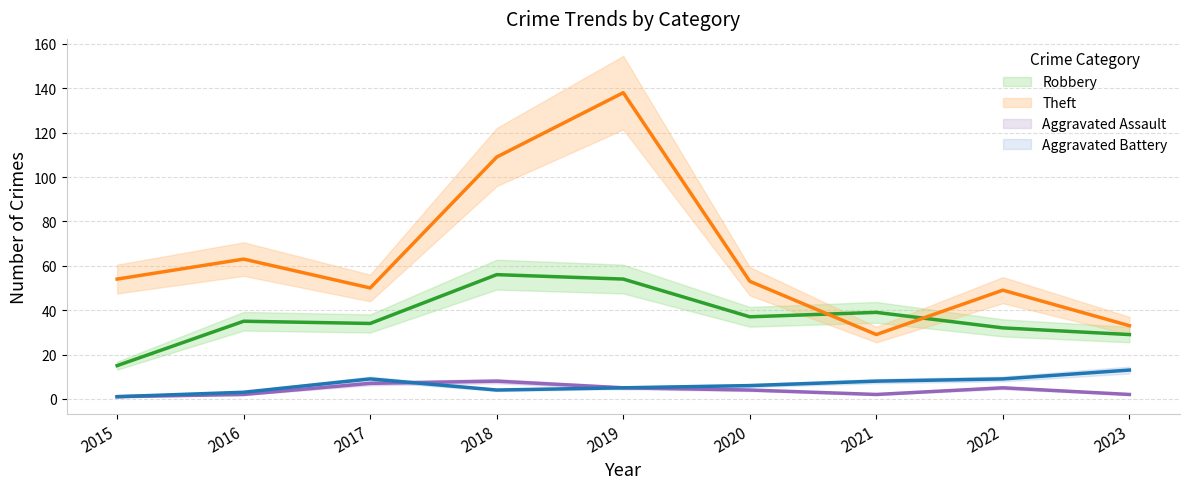

Which series has the largest total across all categories?

Theft